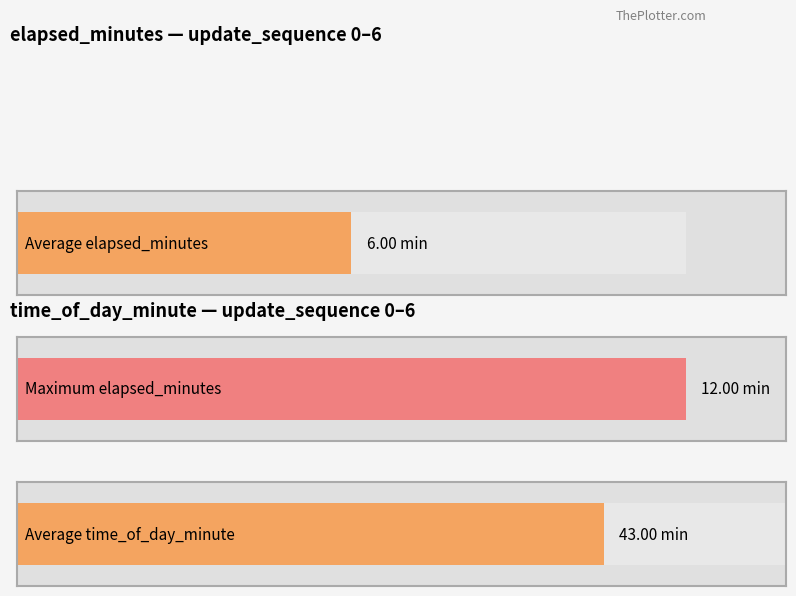

Which series changed the most between 1 and 6?

elapsed_minutes